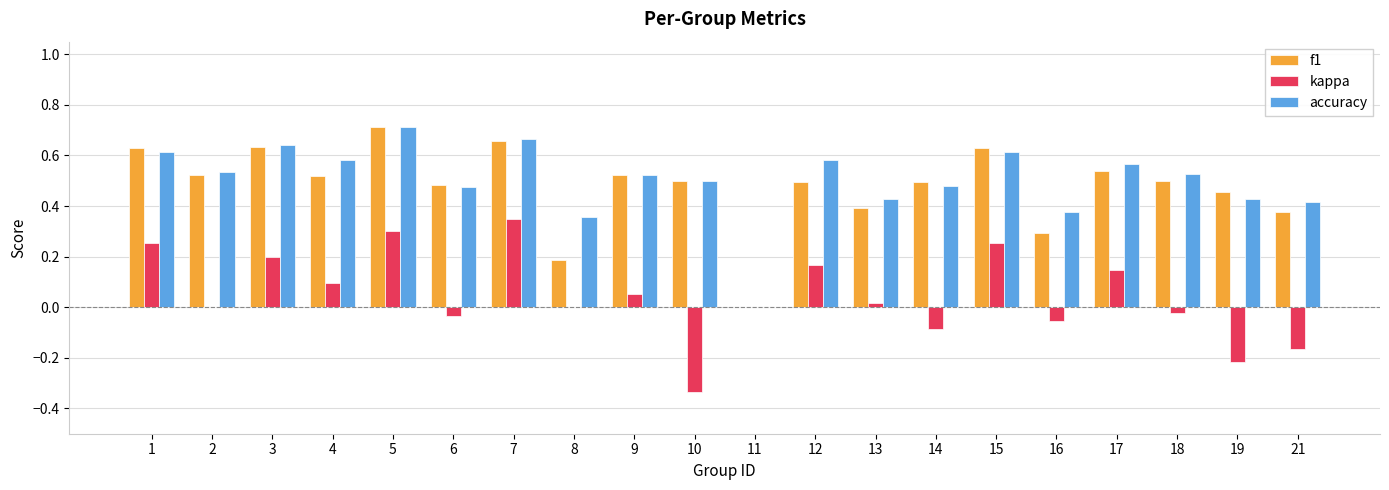

Count the f1 values in the range 0 to 1.

20